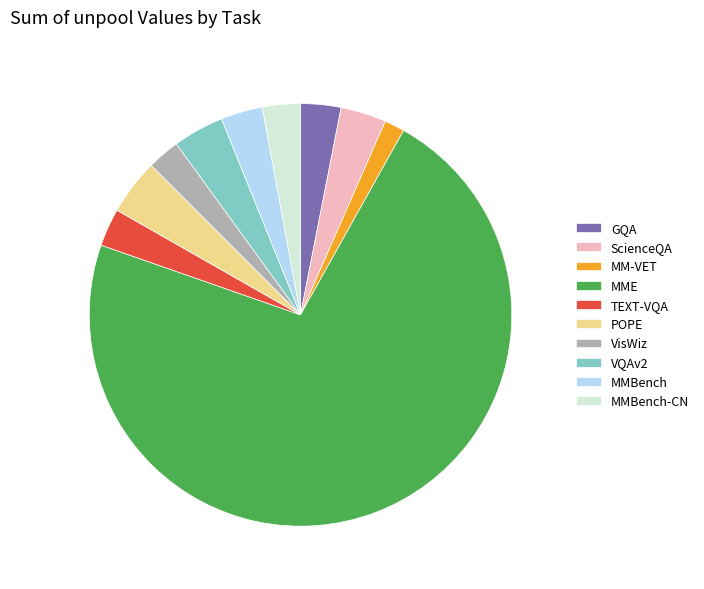

Combined, do GQA and VisWiz account for over 50%?

No